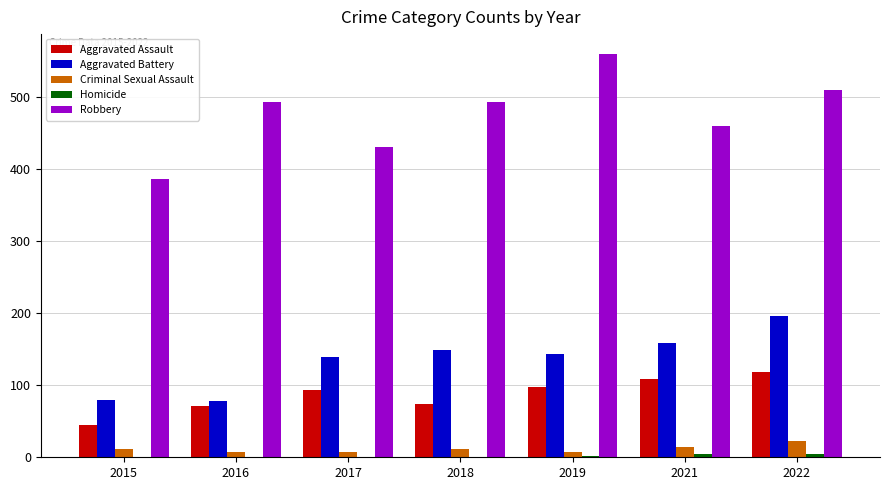

Which series has the largest total across all categories?

Robbery